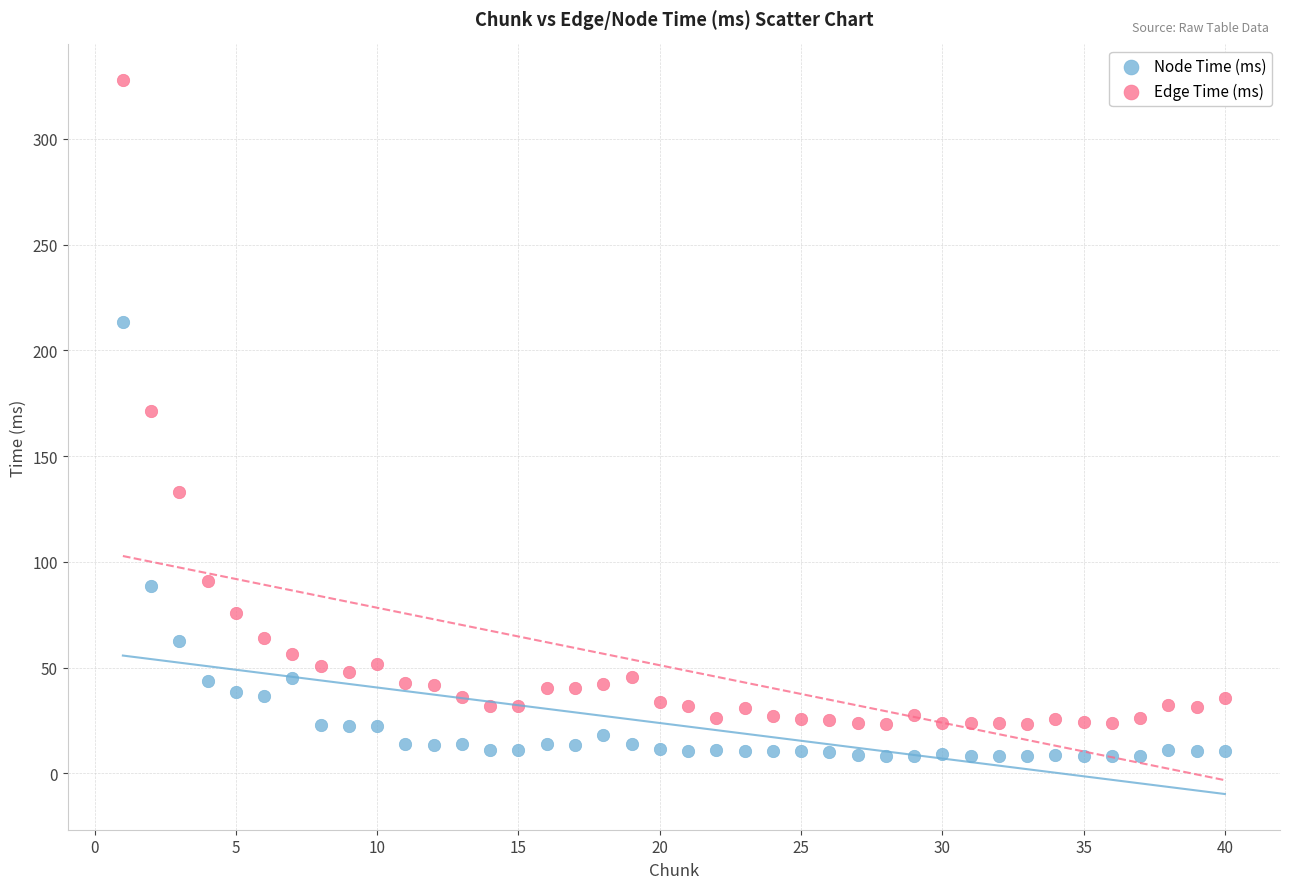

Which series reaches the minimum Y coordinate?

Node Time (ms)